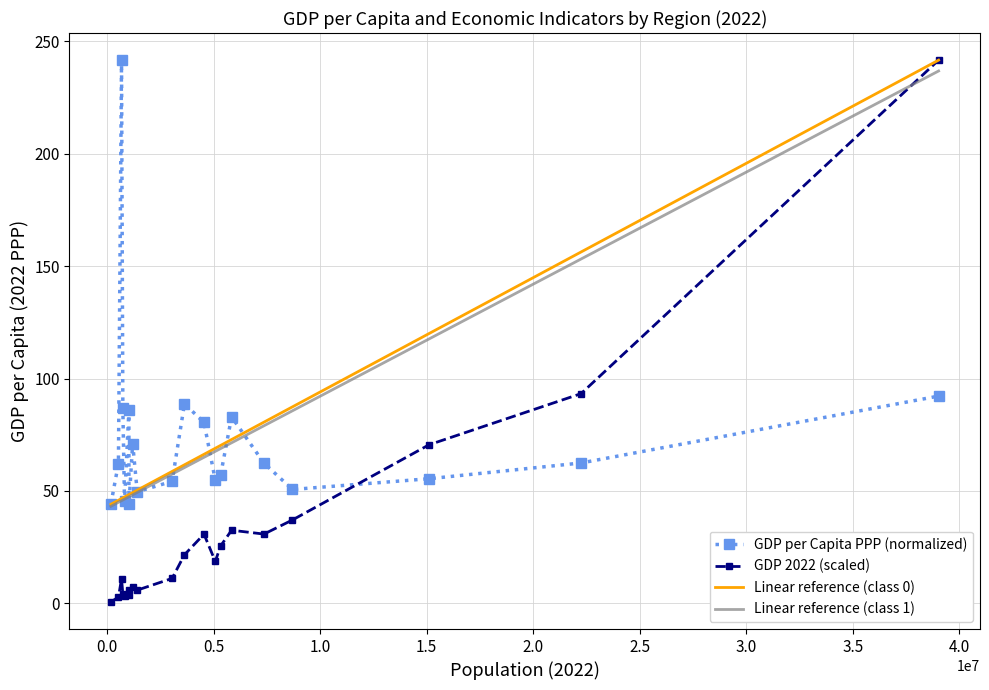

What is the maximum value for Linear reference (class 0)?

241.6